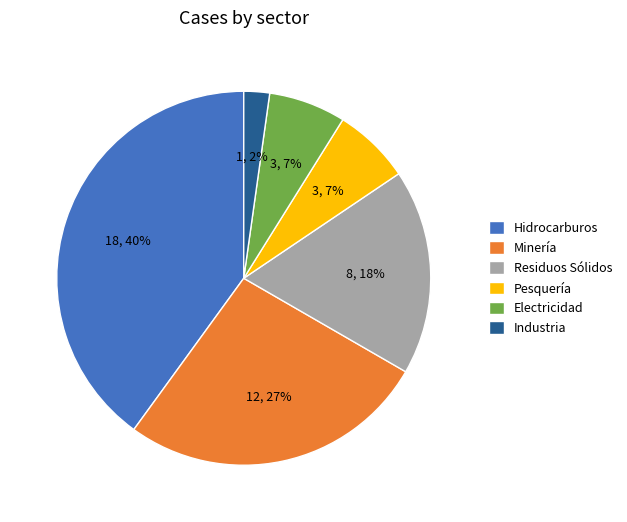

Is it true that Minería is 27% of the pie?

True